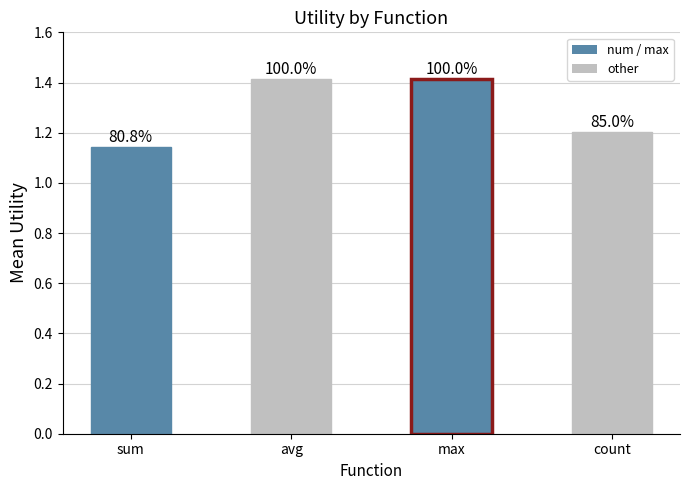

Does the chart contain any negative values?

No